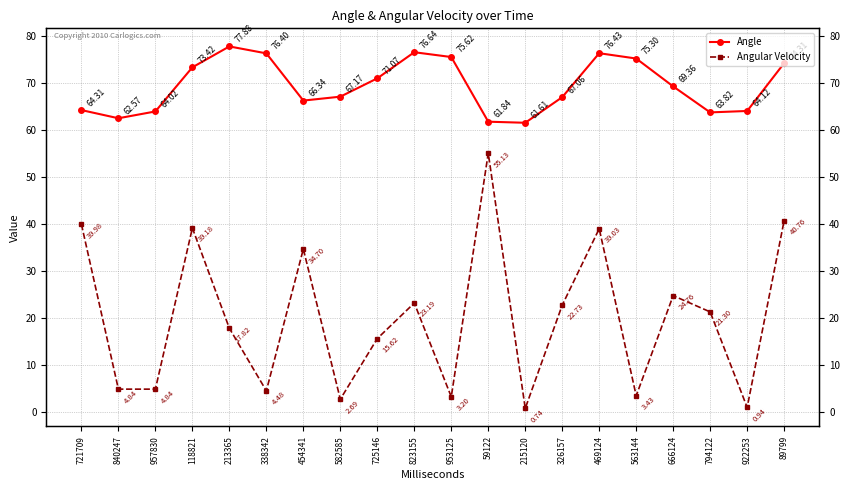

How many data points in Angular Velocity are less than 21?

10